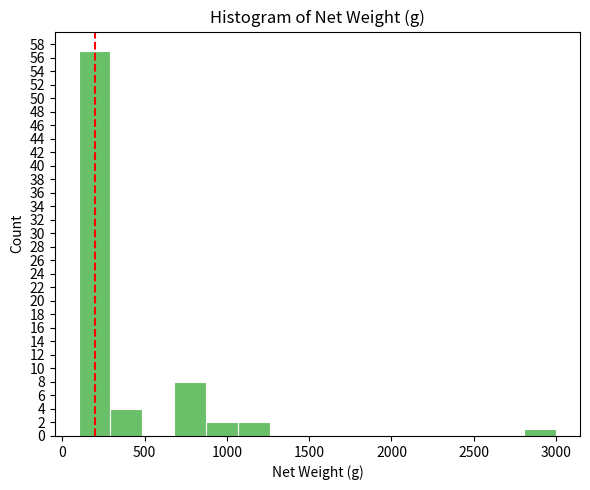

Read against the x-axis, roughly where is the centre of the tallest bar?

200